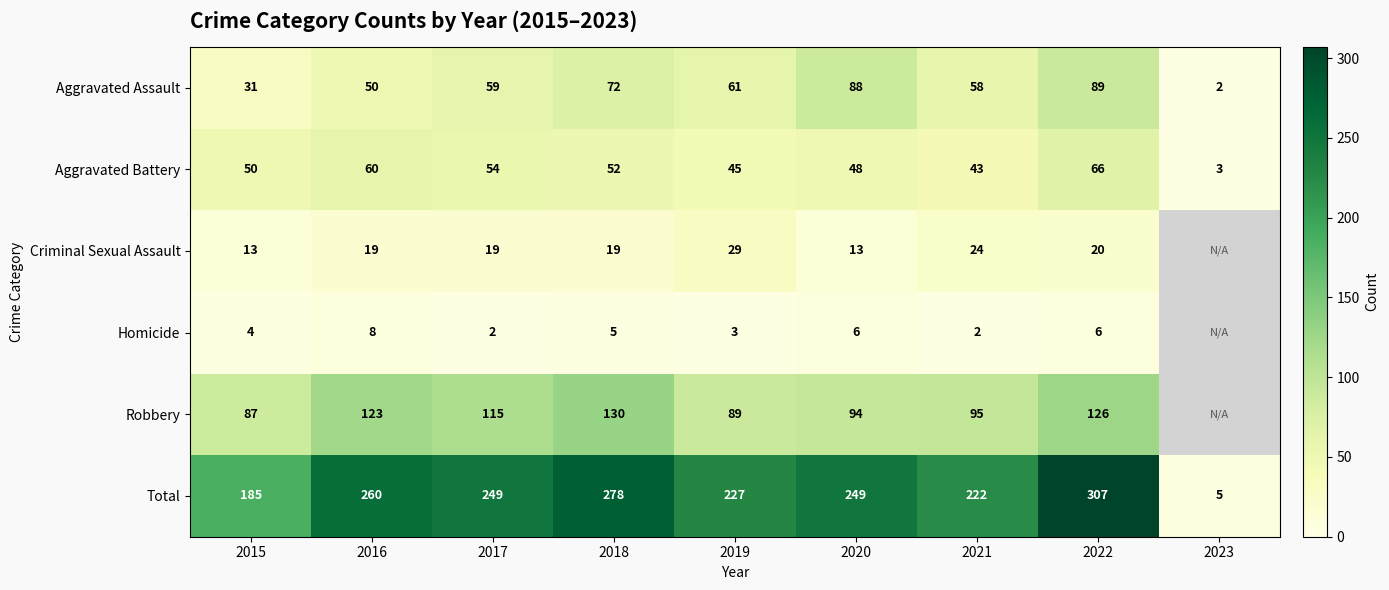

What is the sum of the Aggravated Battery values at 2017 and 2019?

99